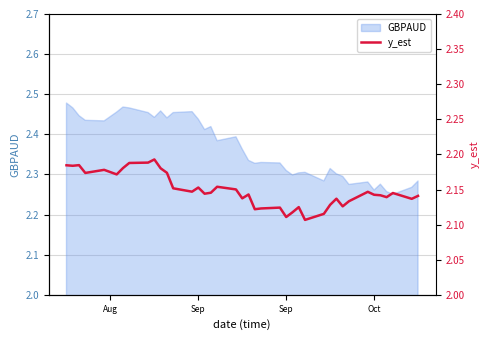

Is it true that the value at Sep is 2.9?

False